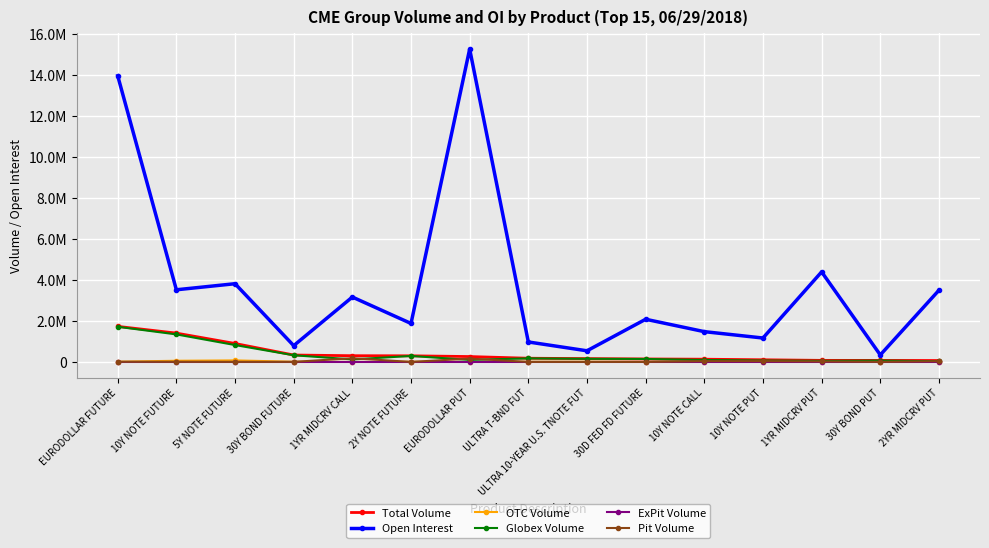

What is the average value of the Globex Volume series?

365908